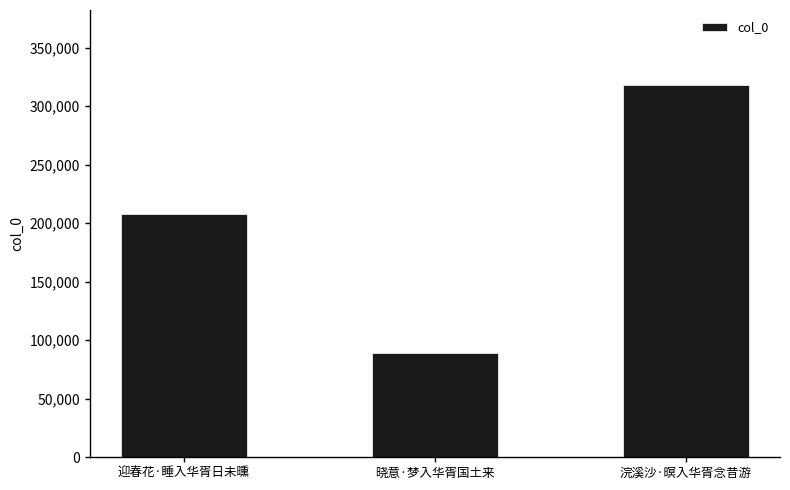

The chart shows a value of 300150 at 迎春花·睡入华胥日未曛. True or false?

False